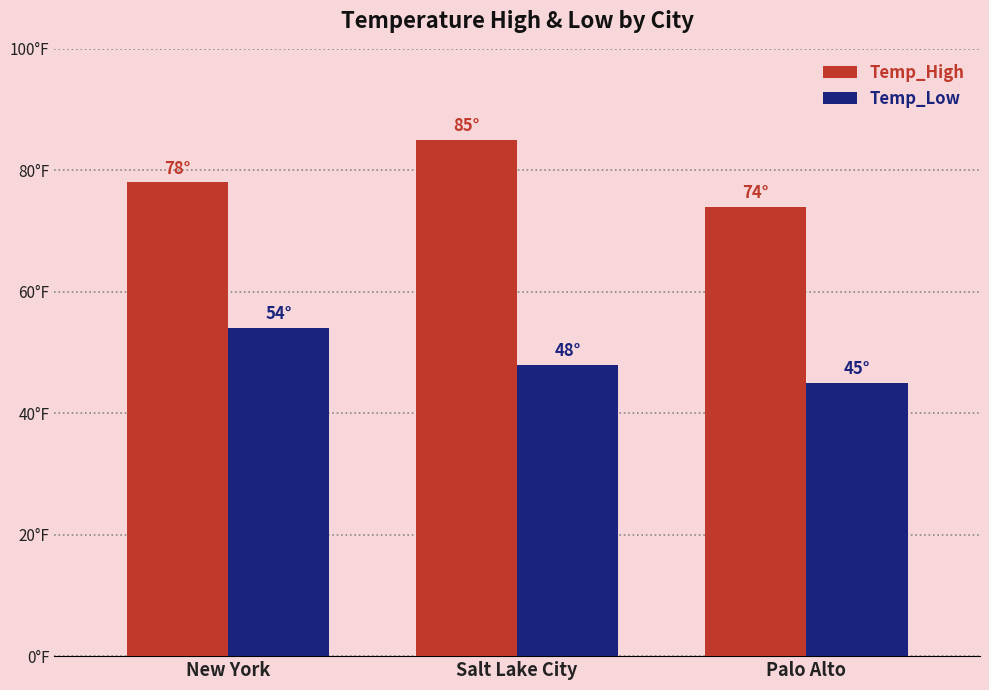

List the series in order of their peak value, highest first.

Temp_High, Temp_Low